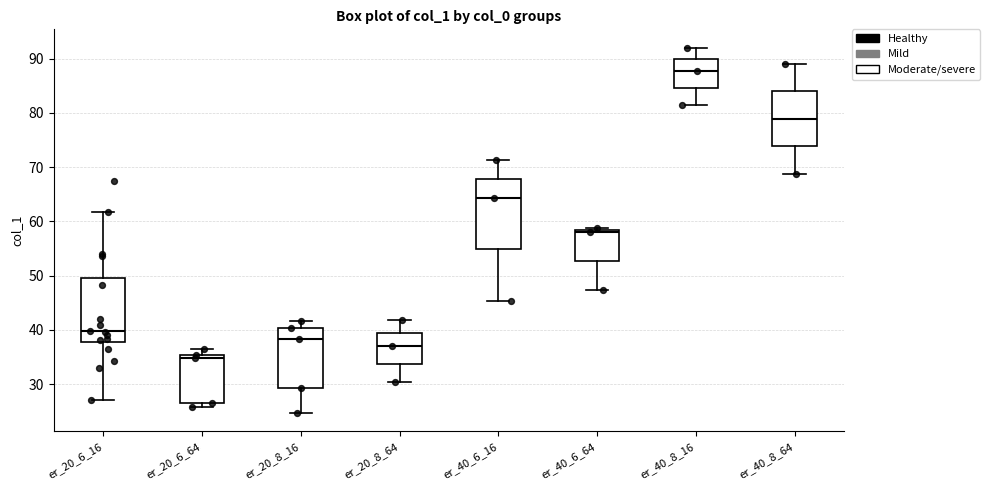

Where does the lower whisker of the box for er_40_8_64 end on the y-axis? The values are not printed on the chart, so give them approximately, as read against the axis.

69